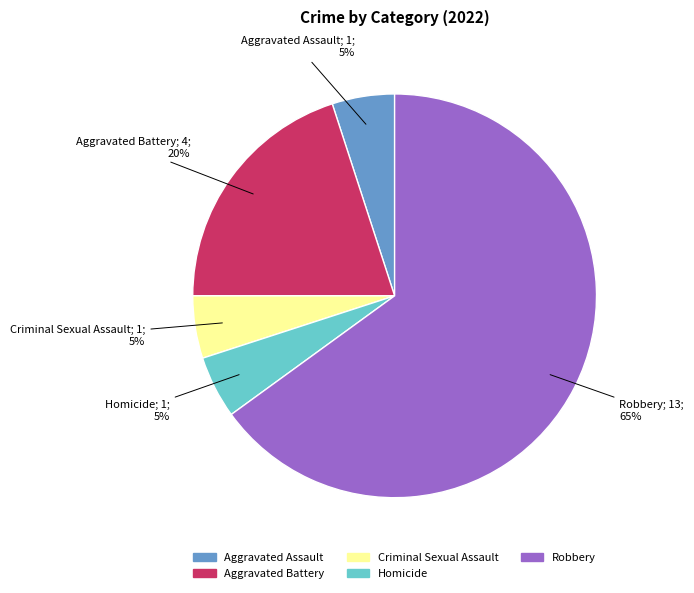

Is there any slice that represents more than half of the pie?

Yes